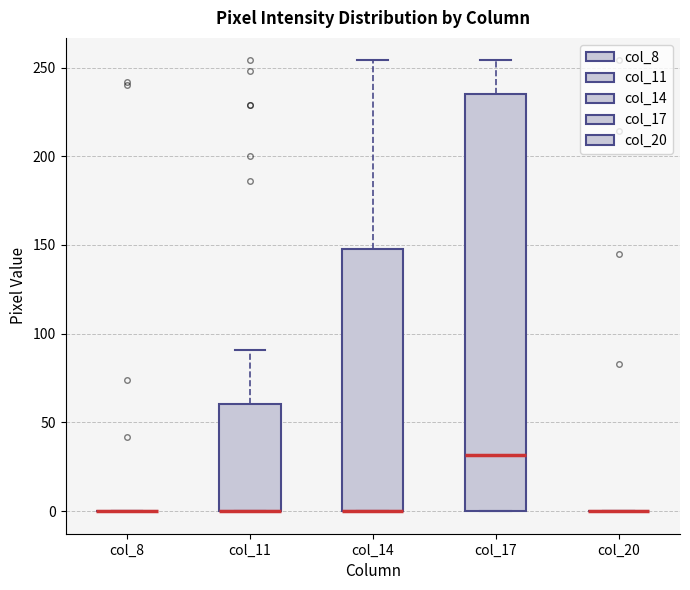

Where is the upper edge of the box for col_17 on the y-axis? The values are not printed on the chart, so give them approximately, as read against the axis.

235